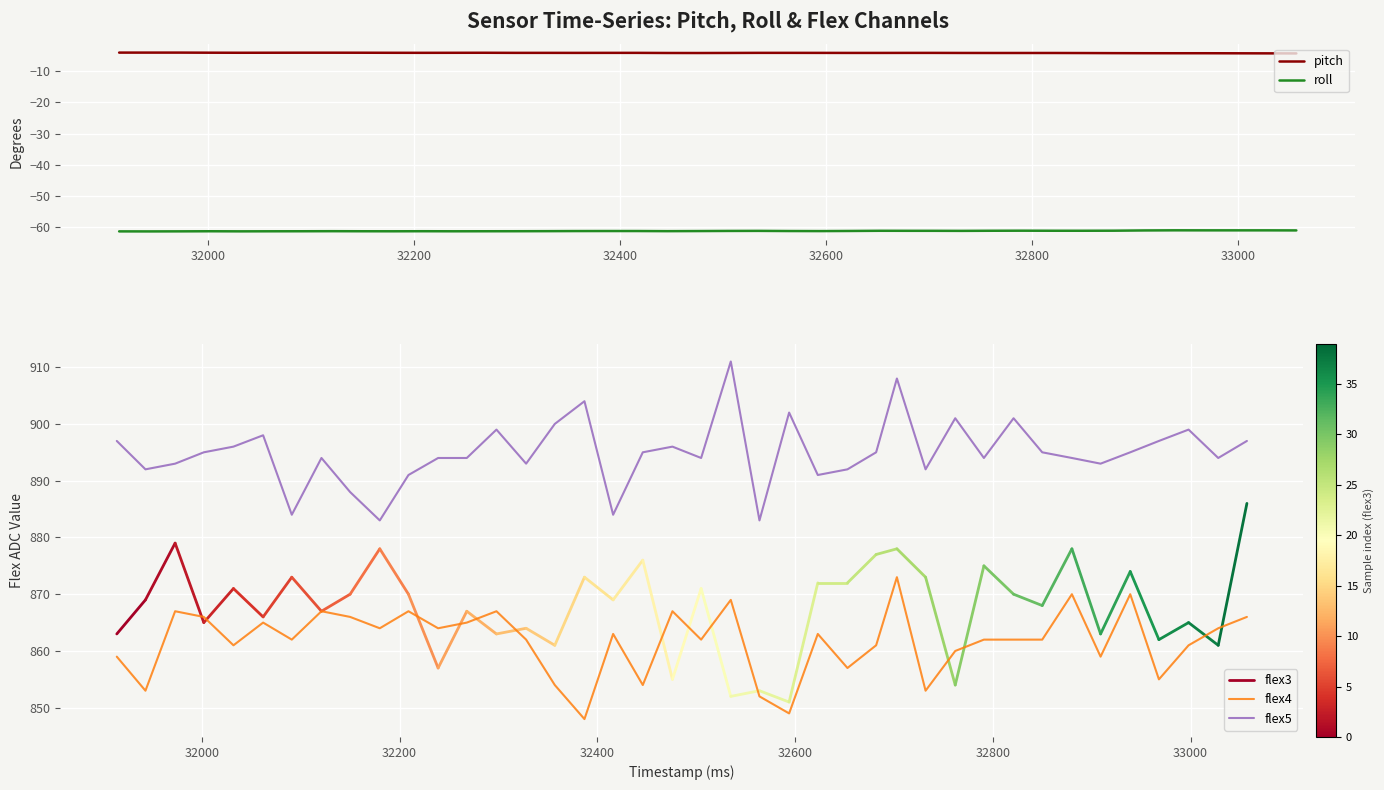

What is the highest value of the roll series?

-61.0